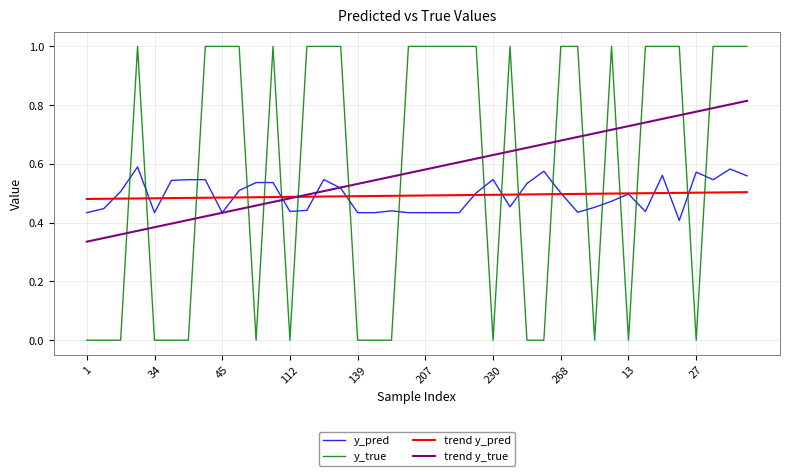

List the series in order of their peak value, highest first.

y_true, trend y_true, y_pred, trend y_pred